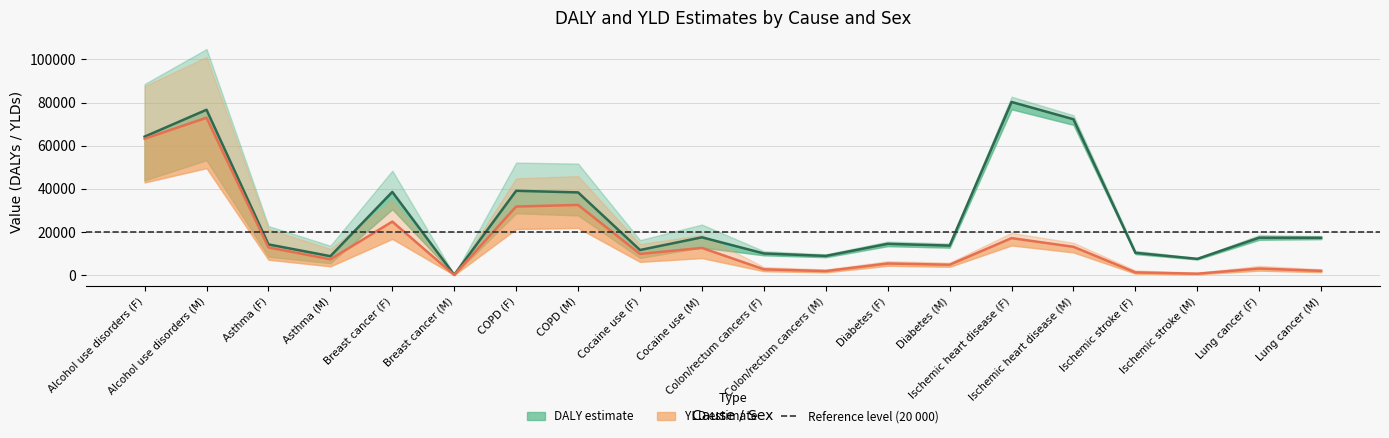

Is this an area chart (filled region under the line)?

No